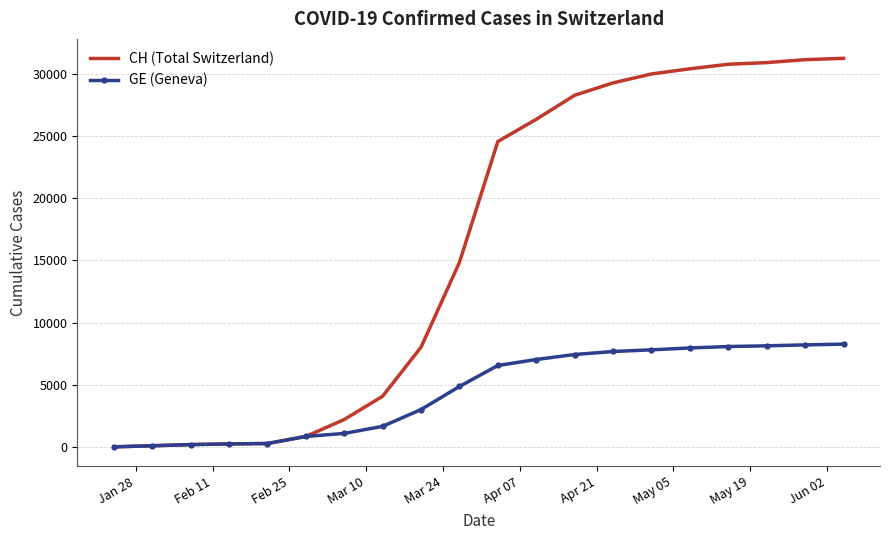

What is the maximum value shown in the chart?

31239